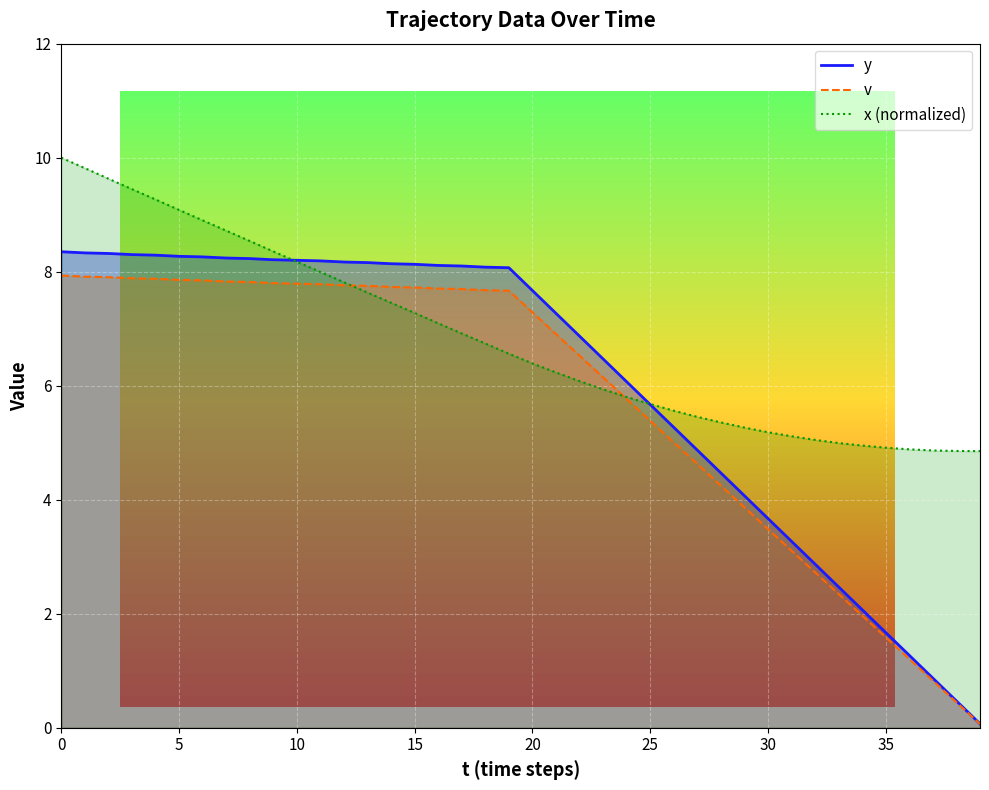

Which series has the largest total across all categories?

x_pos